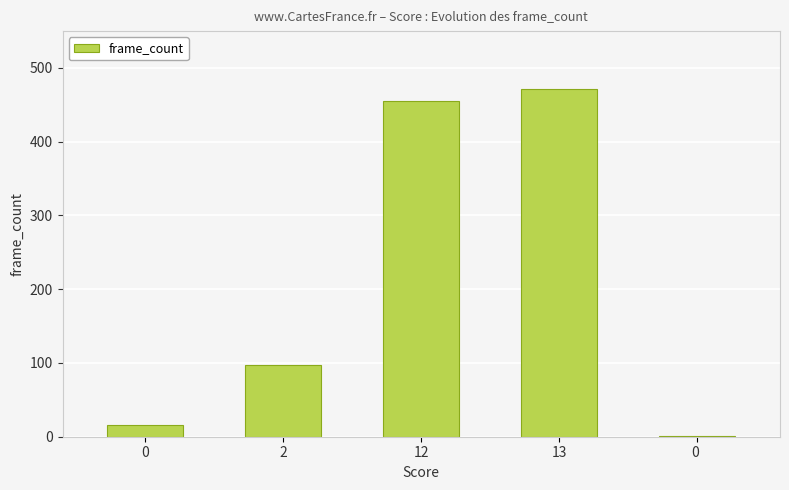

What is the difference between the values at 0  and 13?

470